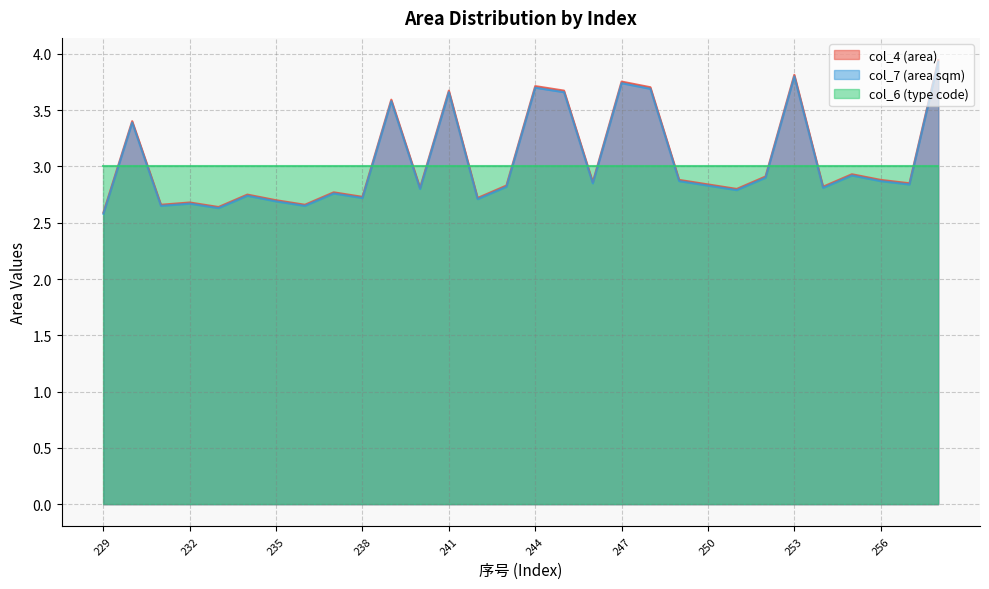

What are all the series names shown in the legend?

col_4 (area), col_7 (area sqm), col_6 (type code)